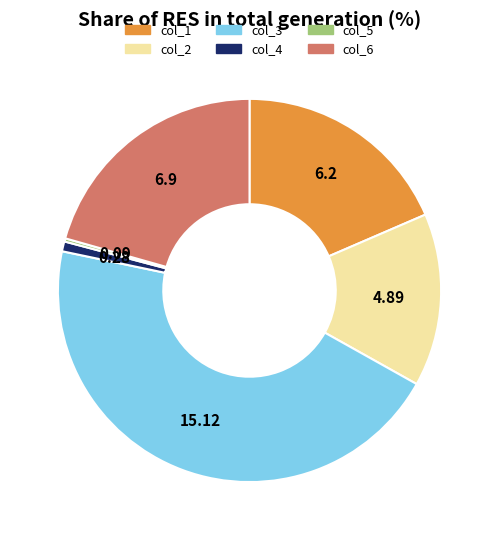

Is there a majority slice in this chart?

No